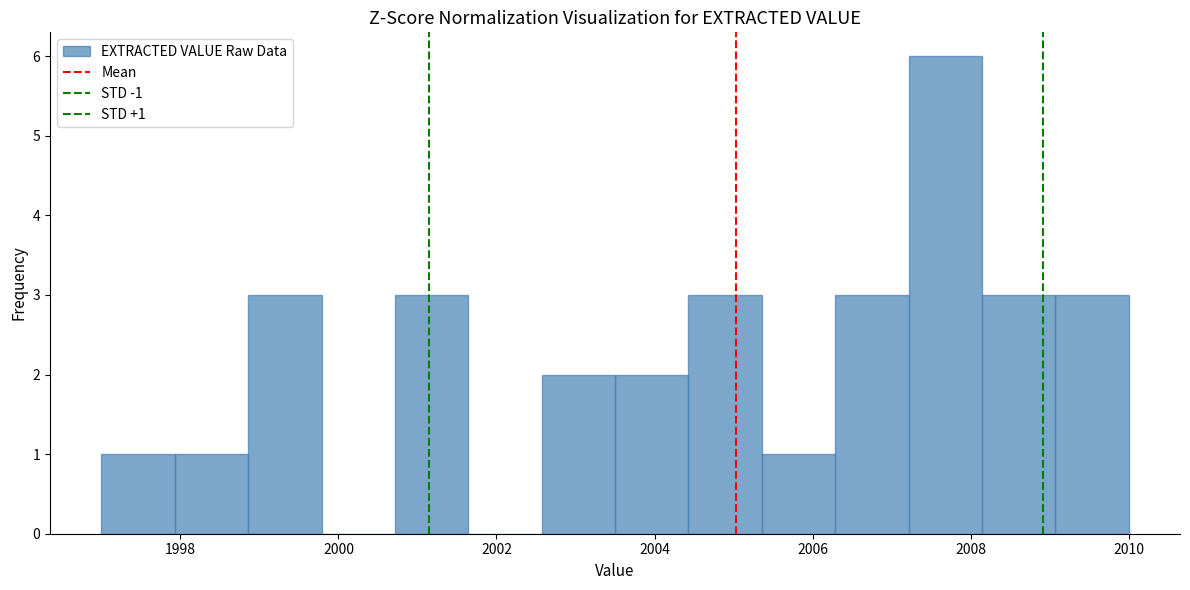

Over which range of the x-axis is the bar tallest?

2007.2 to 2008.2